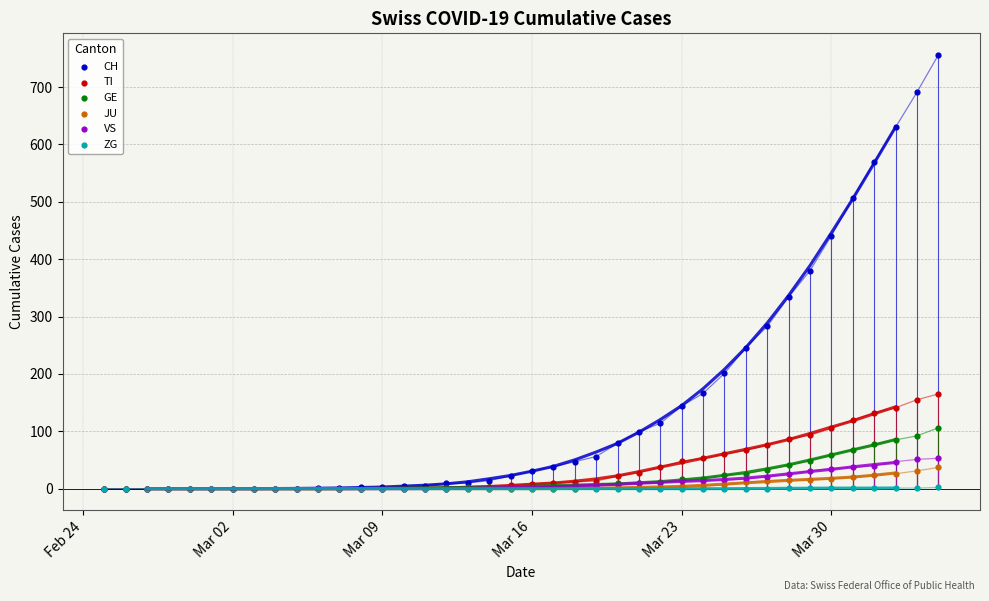

What are all the series names shown in the legend?

CH, TI, GE, JU, VS, ZG